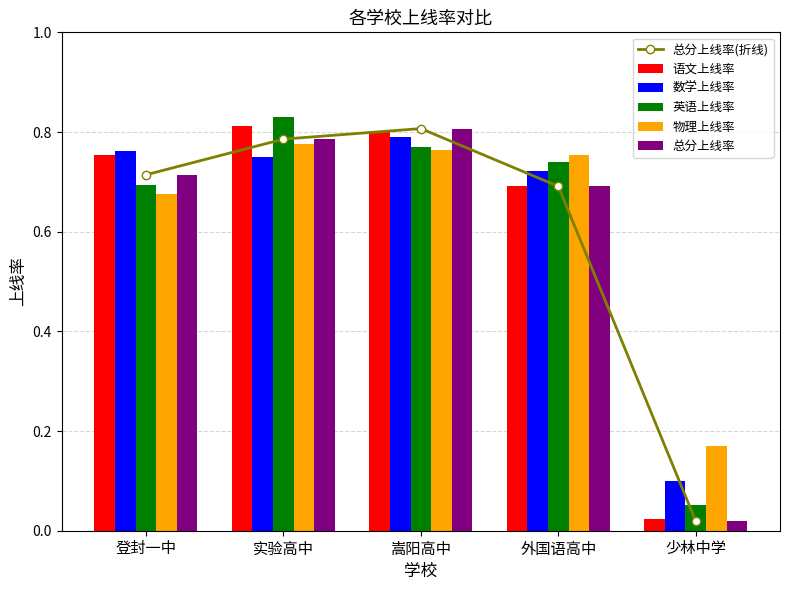

Is the value of 英语上线率 at 嵩阳高中 greater than the value of 总分上线率 at 实验高中?

No